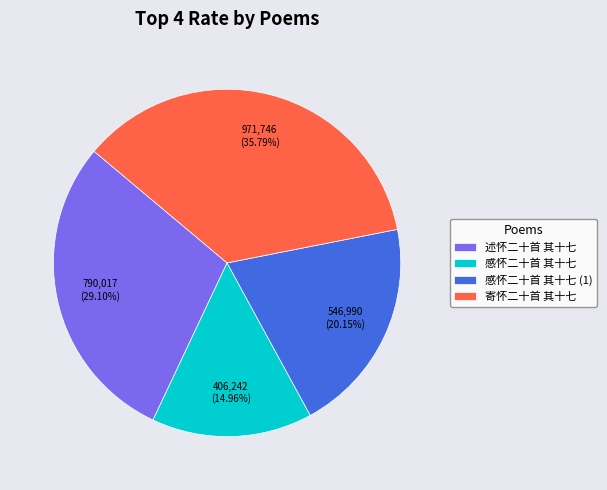

To the nearest percent, what portion does 述怀二十首 其十七 represent?

29%